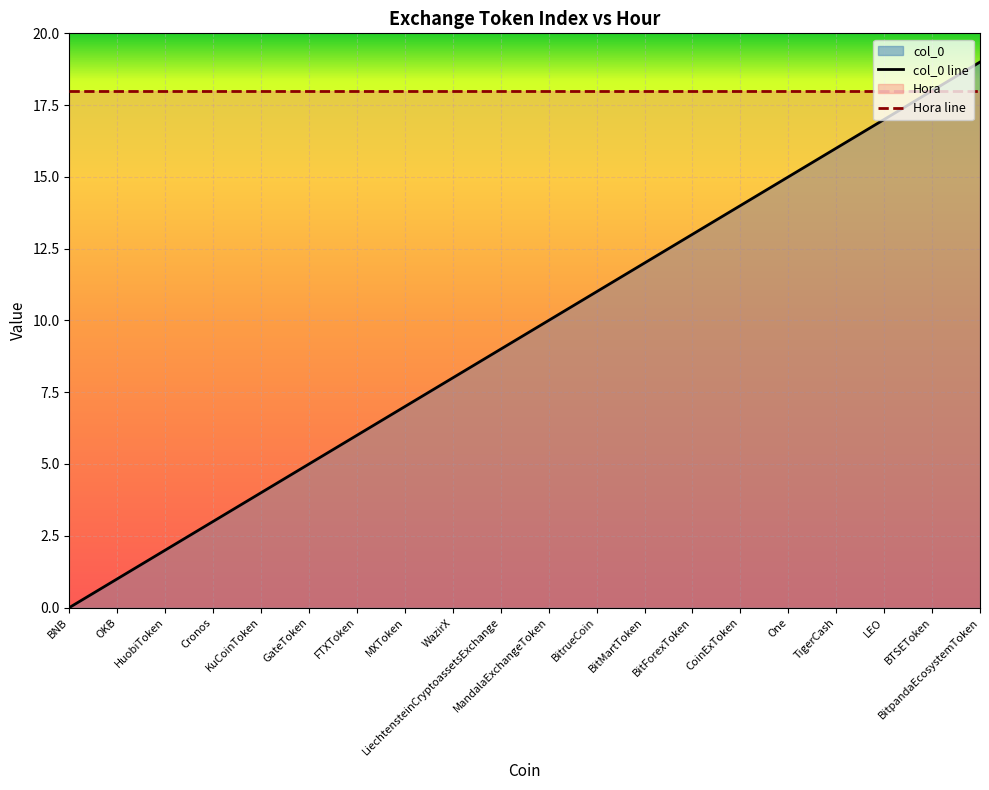

At which category does the chart reach its minimum across all series?

BNB